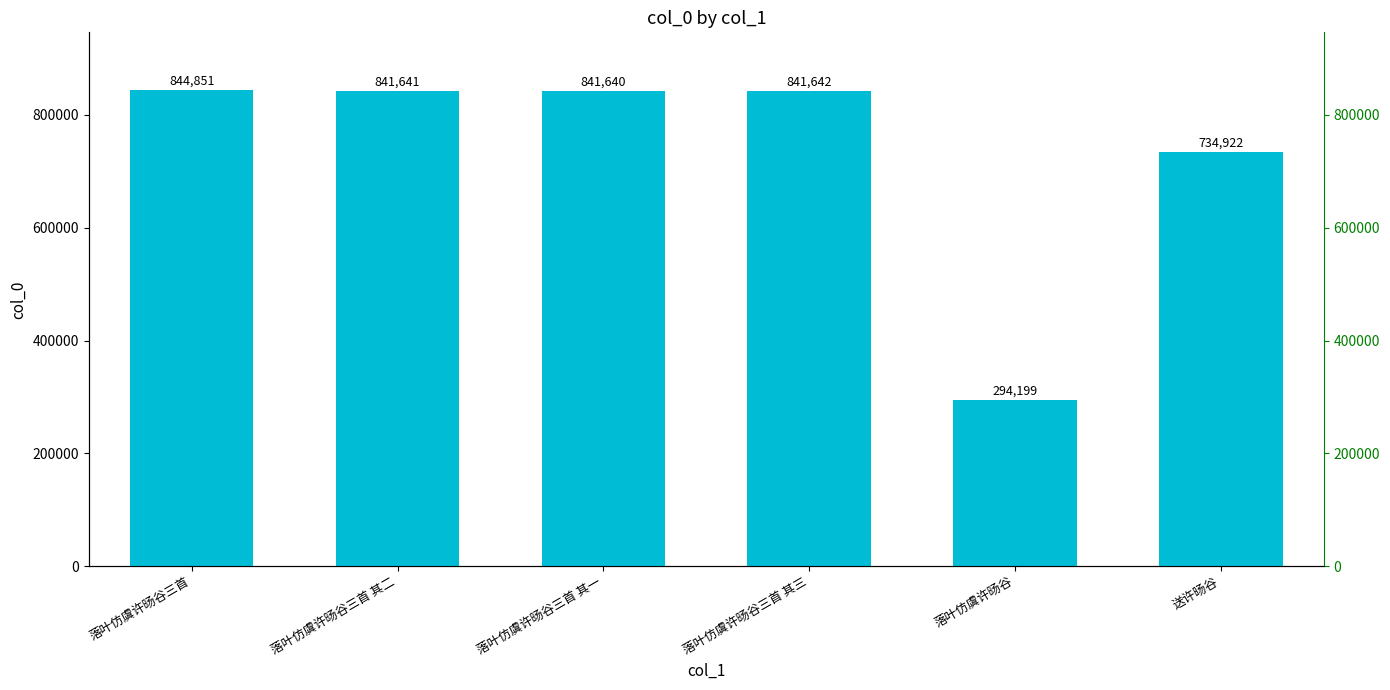

Where does the data first go above 841641?

落叶仿虞许旸谷三首